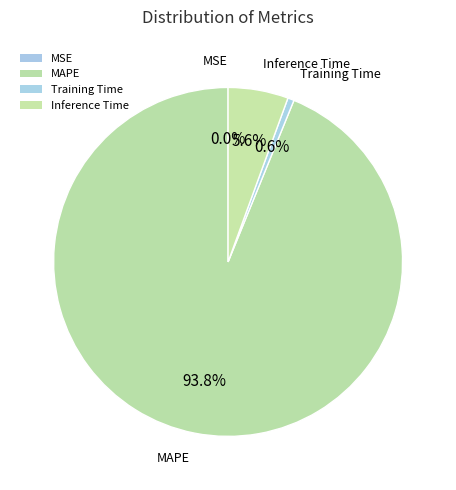

What is the change in value from MSE to Inference Time?

+1.0